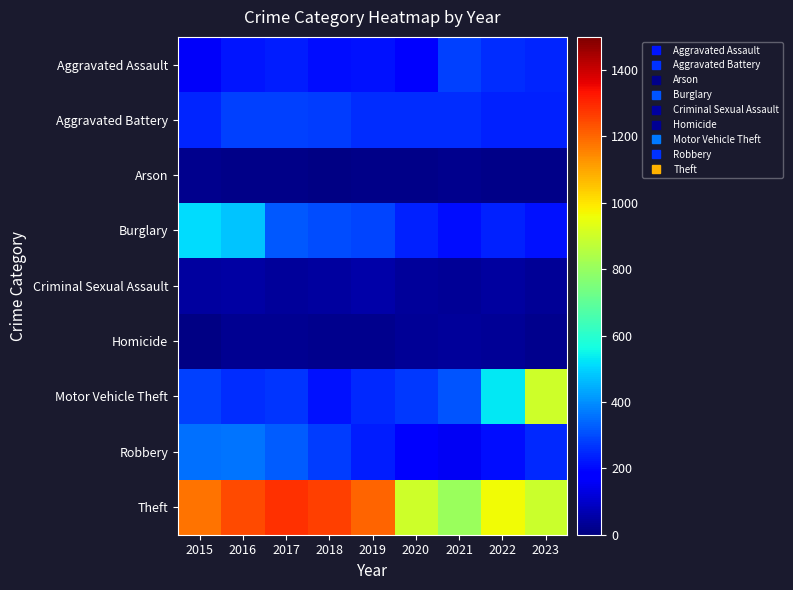

Which series has the largest range (max minus min)?

Motor Vehicle Theft